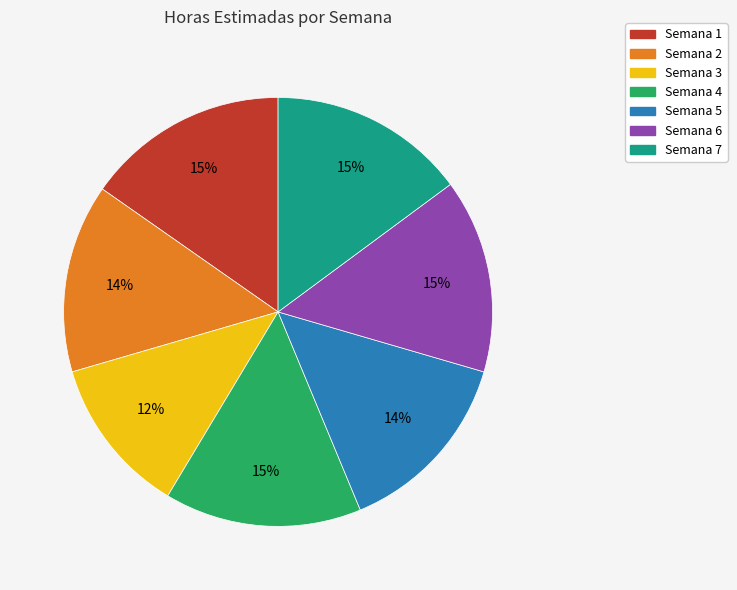

To the nearest percent, what is the average slice percentage?

14%